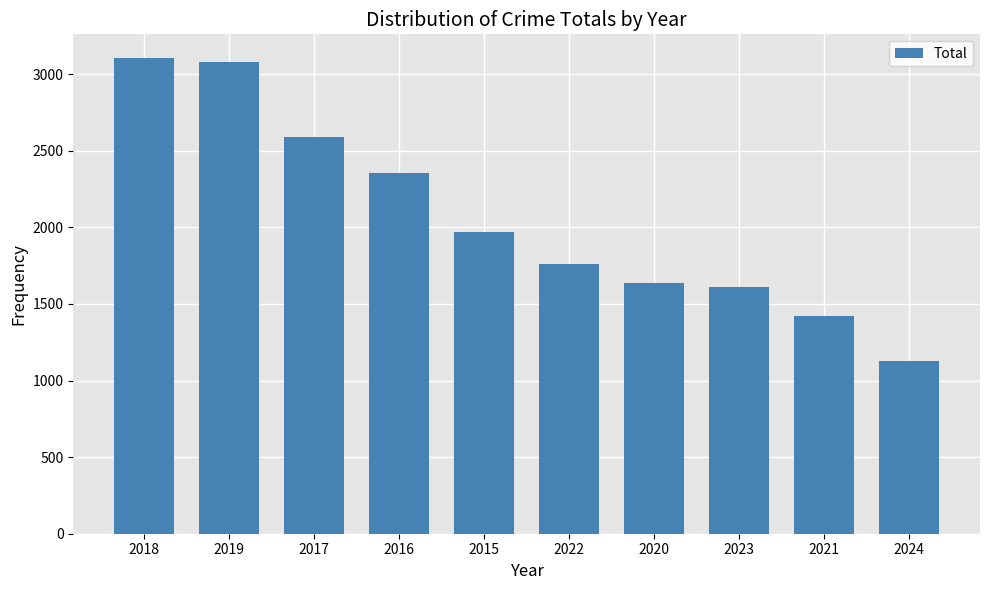

What is the minimum value shown in the chart?

1125